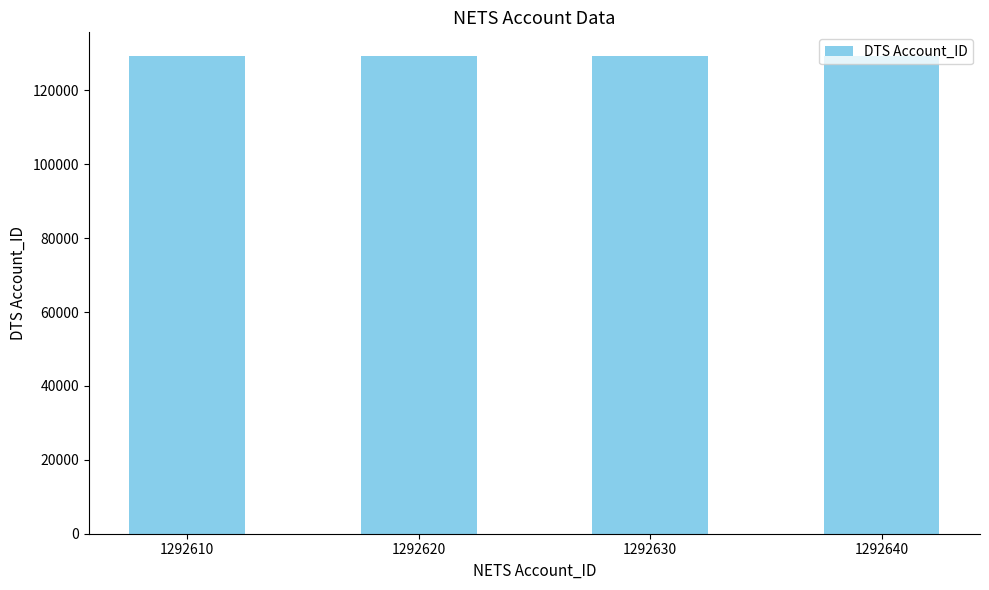

What is the sum of all values?

517050